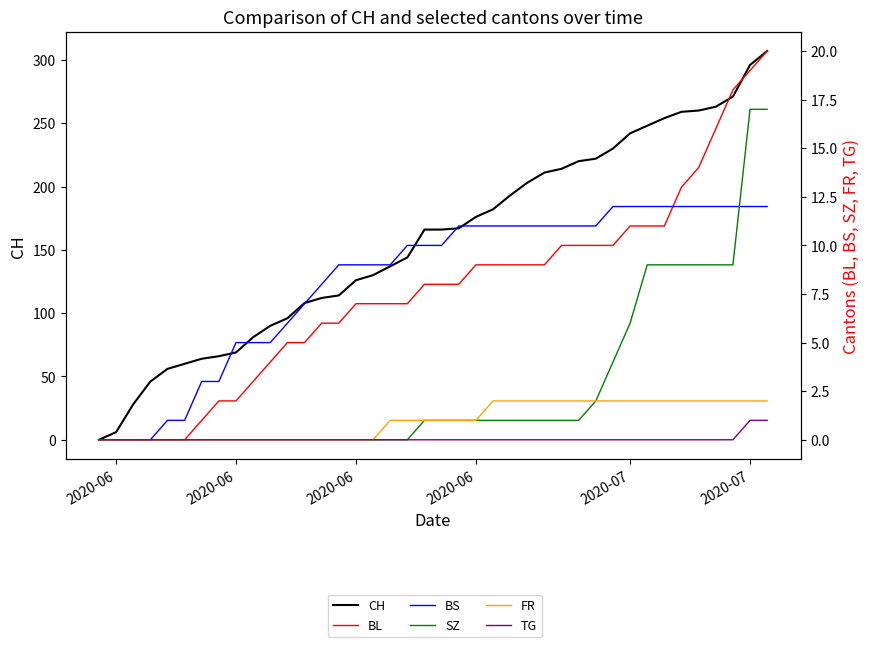

True or false: CH and TG cross at least once.

False